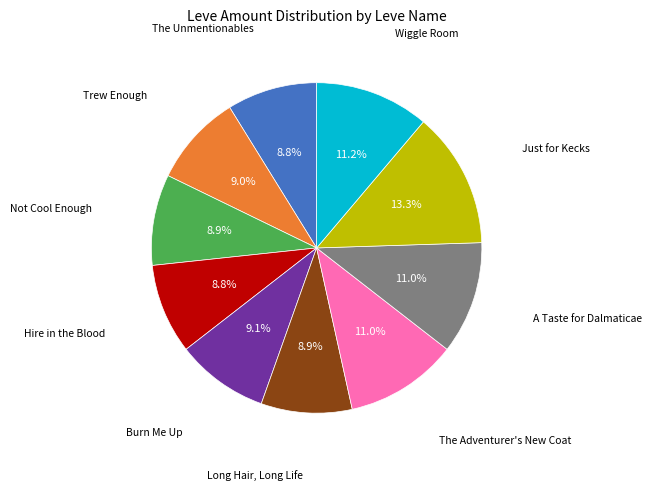

What is the ratio of the value at Just for Kecks to the value at Wiggle Room?

1.2